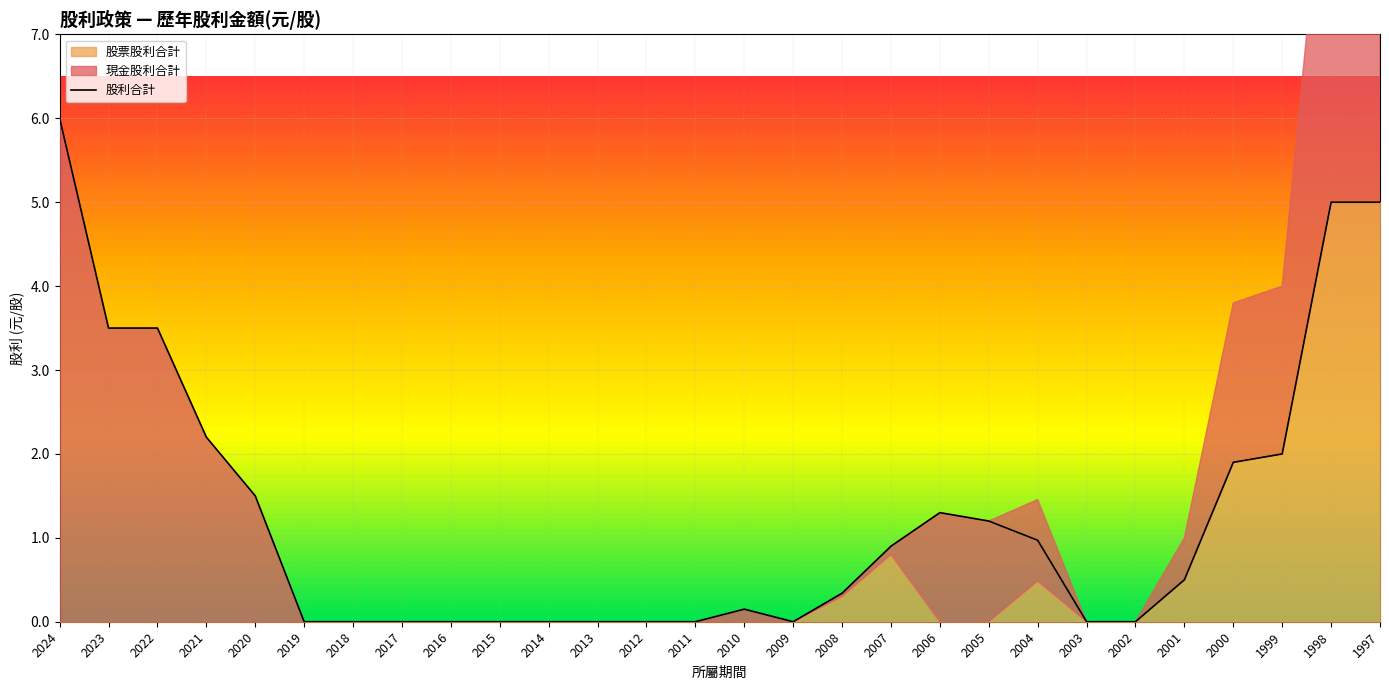

The chart shows a value of 0.5 at 2001. True or false?

True